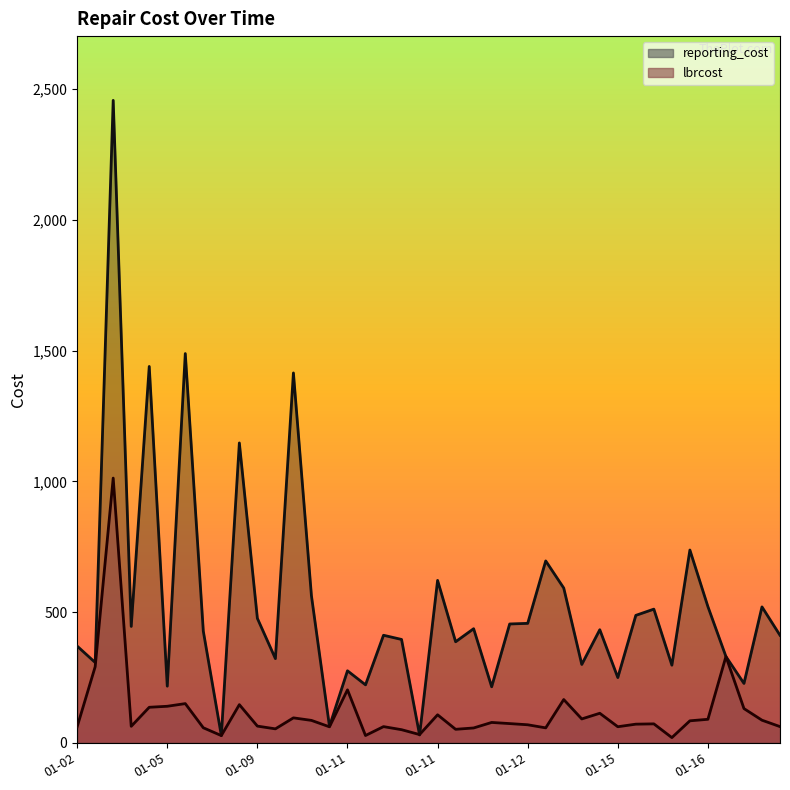

Rank the series at 2024-01-04 from highest to lowest value.

reporting_cost, lbrcost